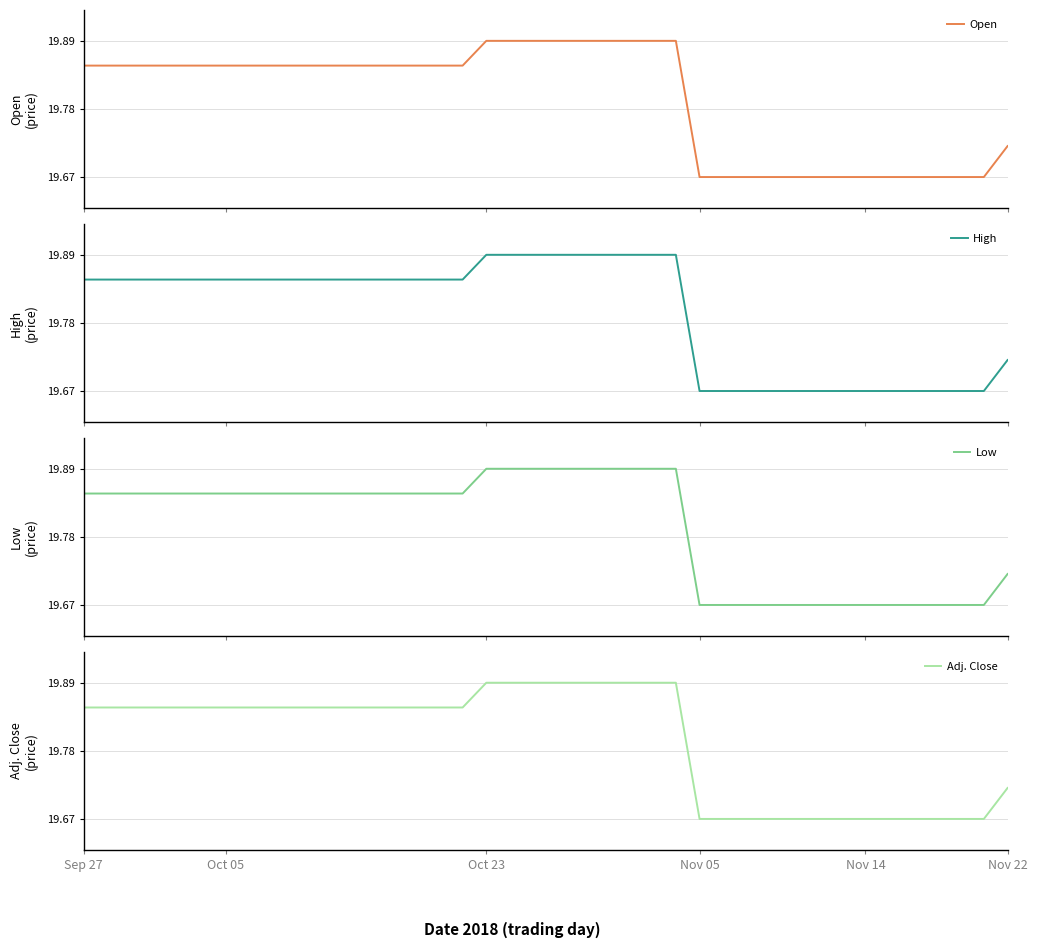

What is the maximum value shown in the chart?

19.9